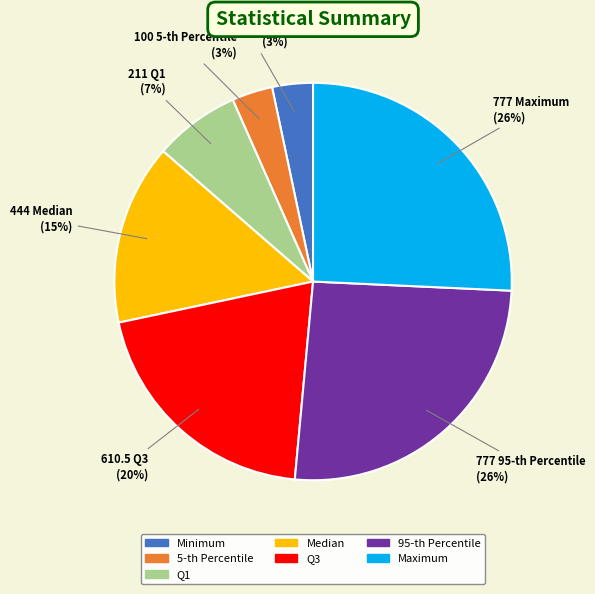

How many segments does this pie chart have?

7